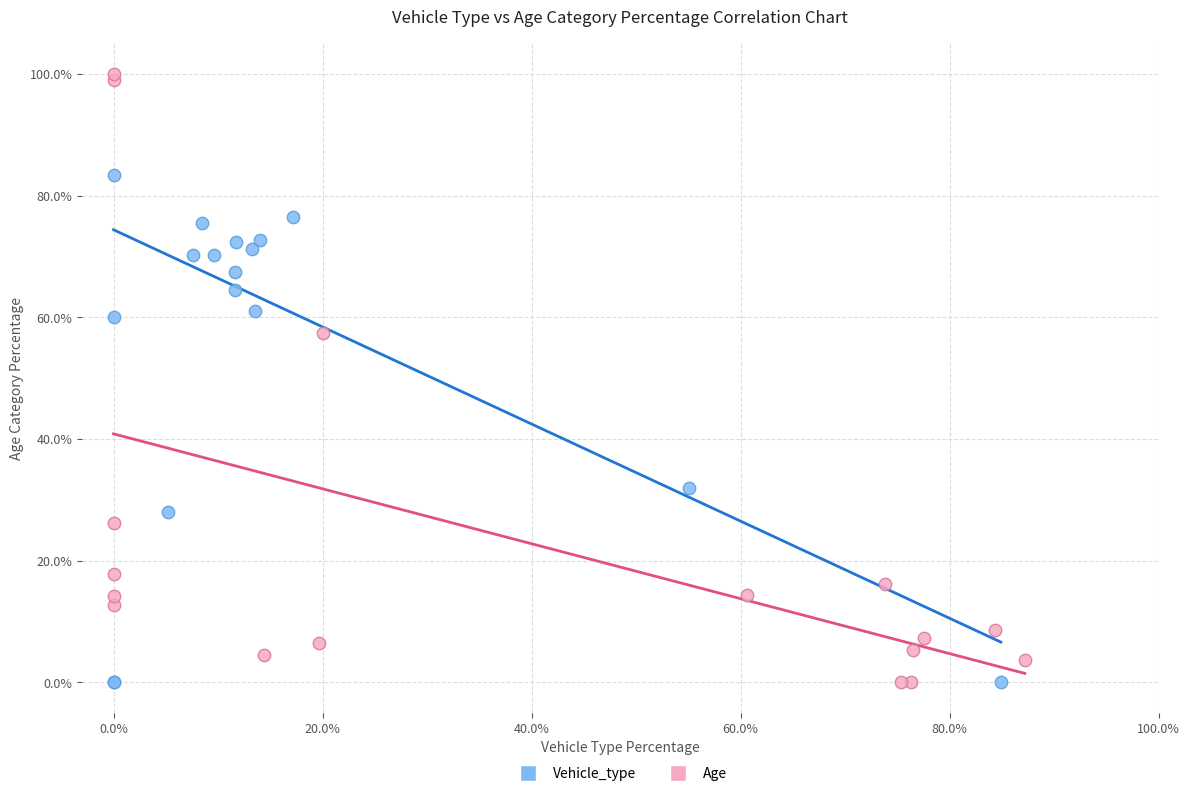

Which series contains the highest Y value?

Age